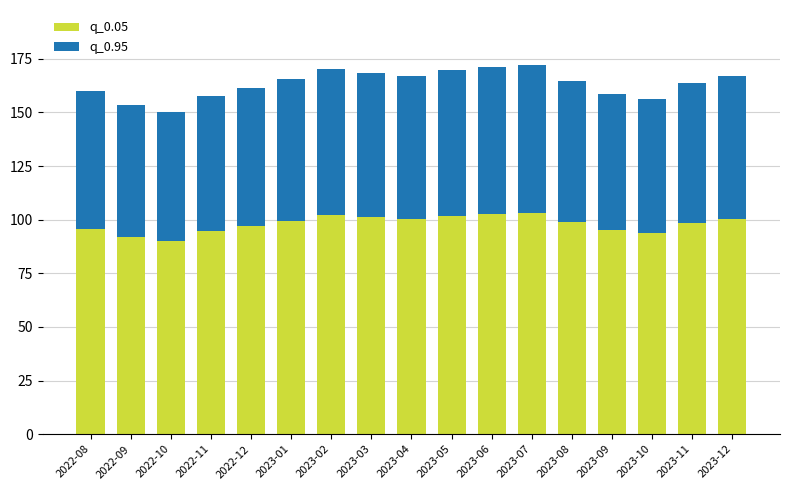

Does the chart contain stacked bars?

Yes